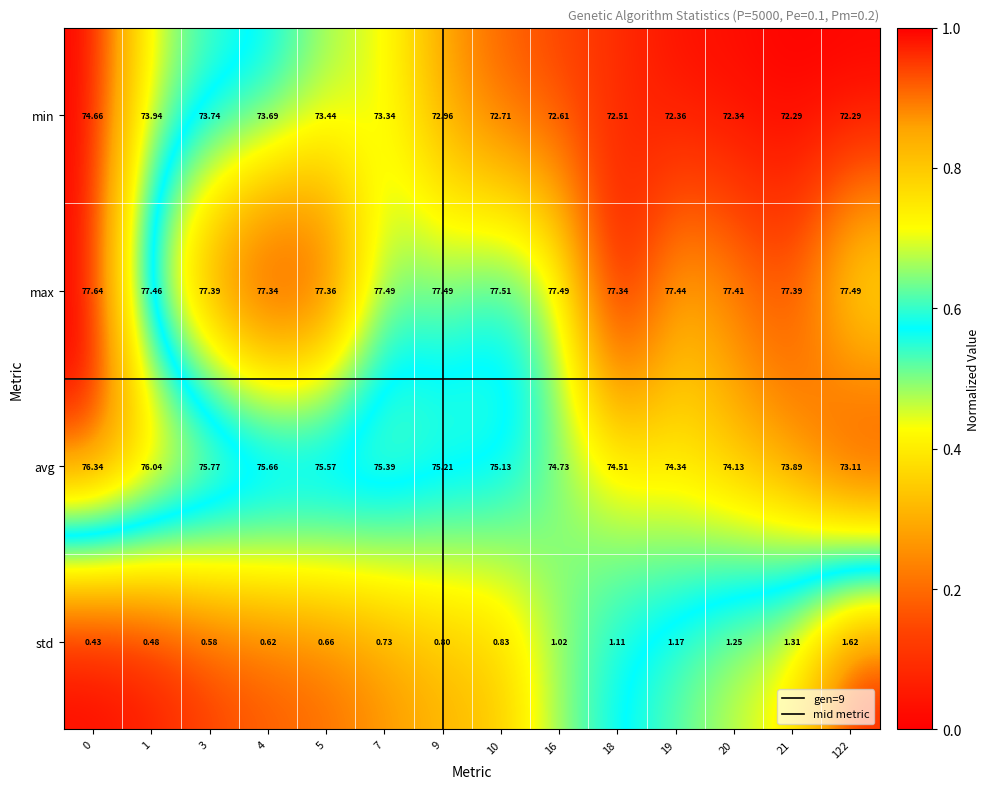

Count the number of data series in this chart.

4